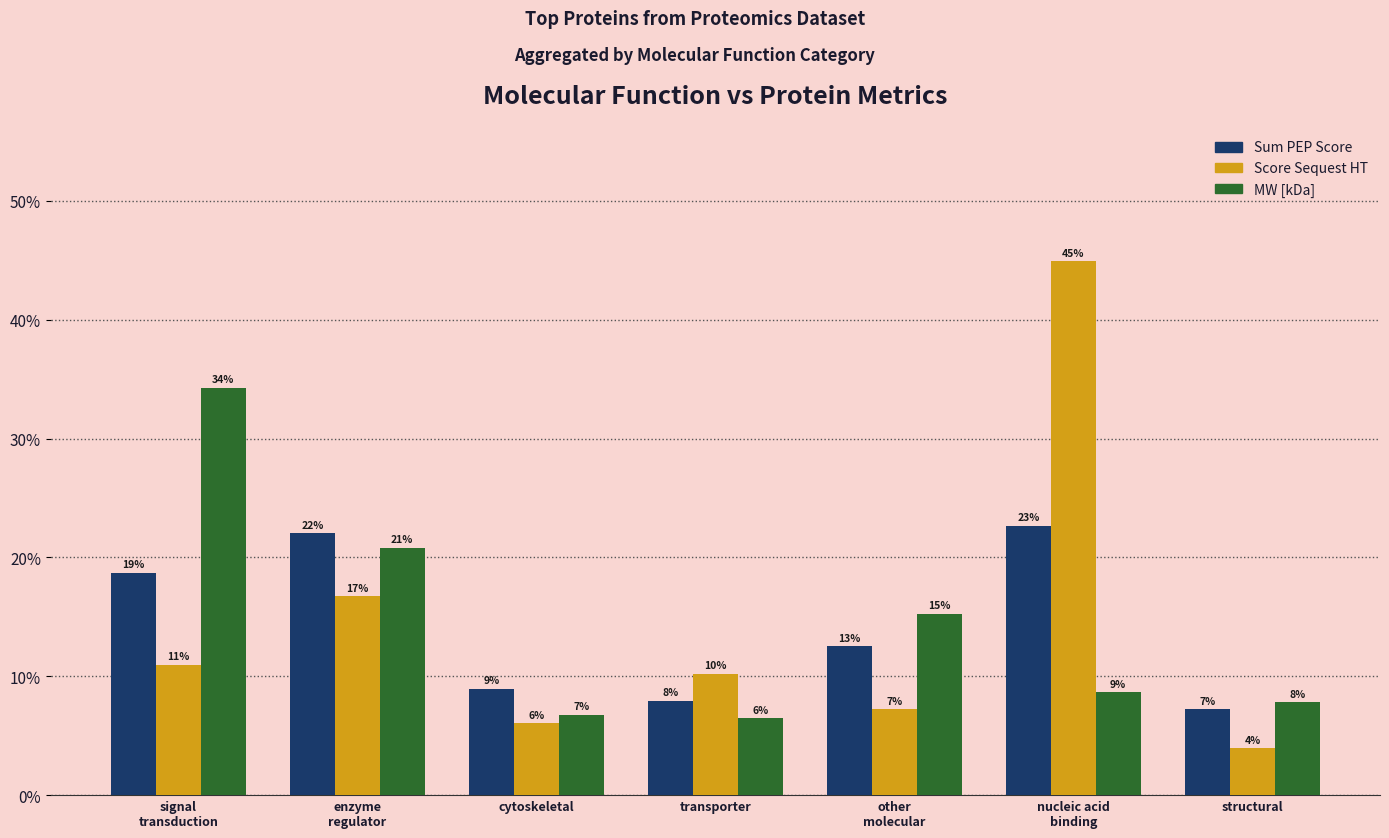

Are the bars horizontal?

No